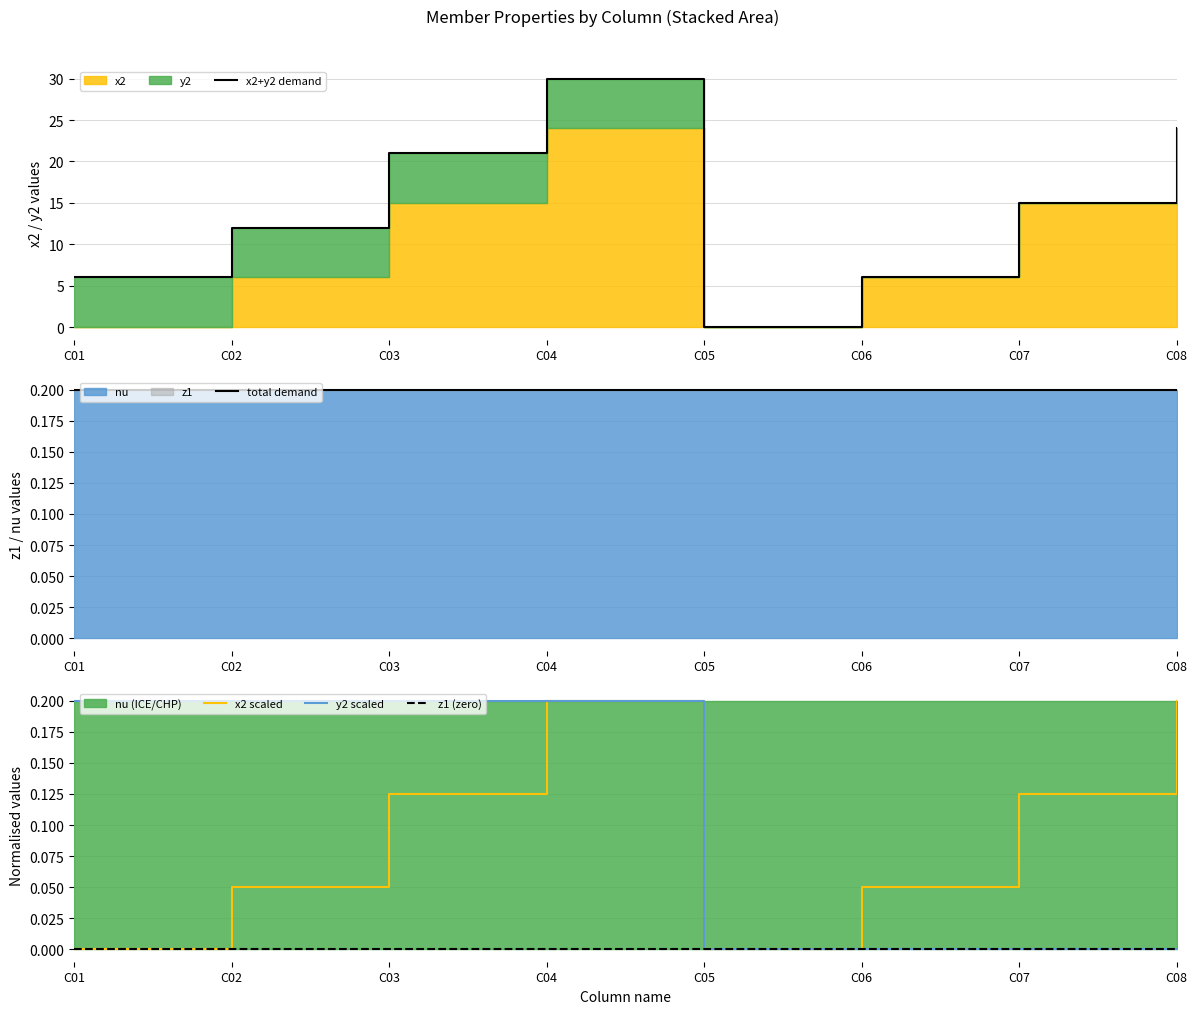

Is the value of total demand at C07 greater than the value of y2 scaled at C08?

Yes